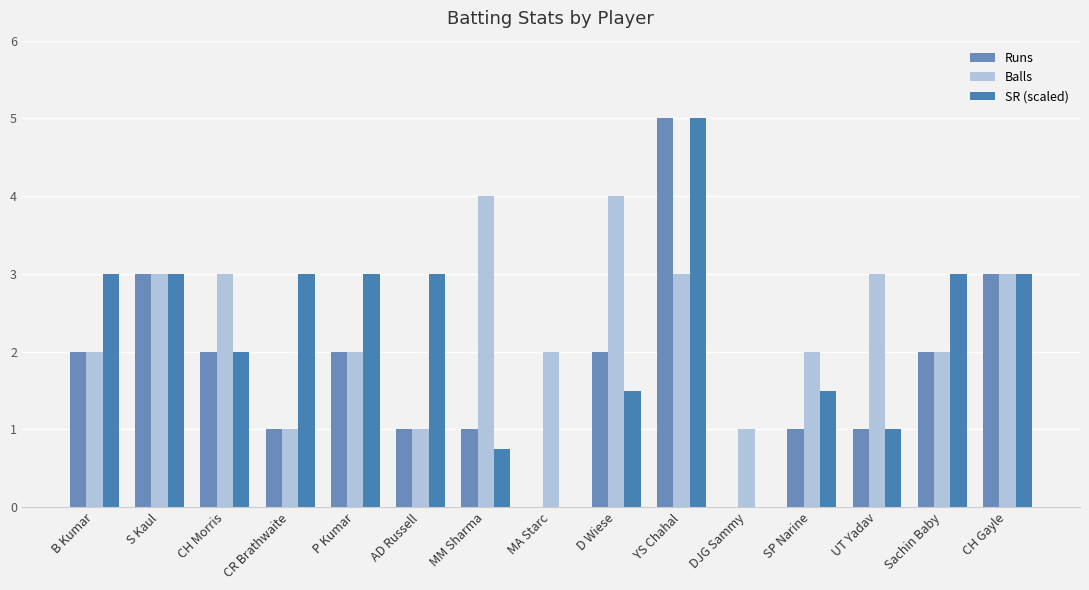

How many groups of bars are there?

15